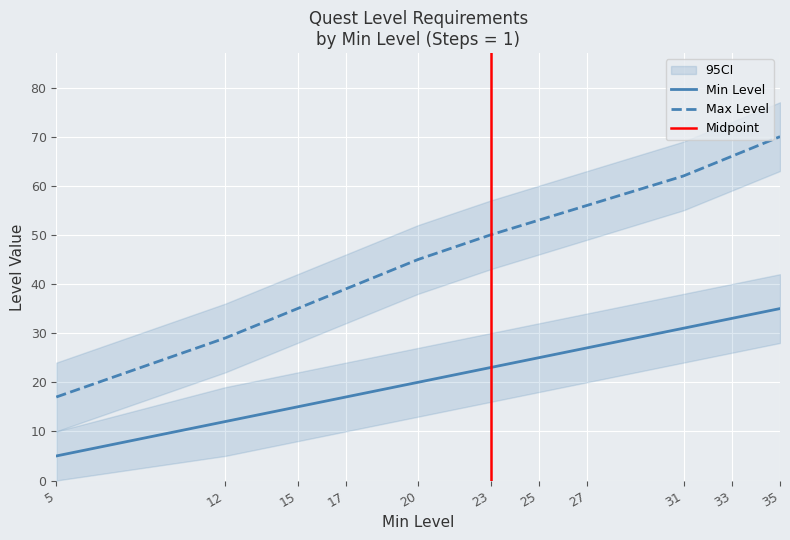

Which series changed the most between 17 and 31?

Max Level